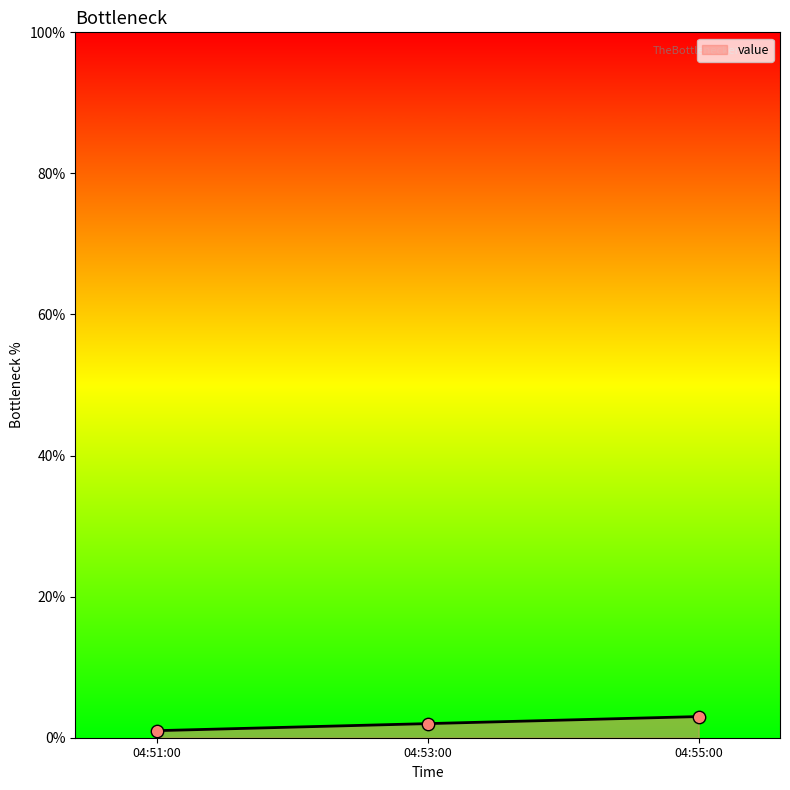

Is it true that the value at 04:53:00 is 2?

True